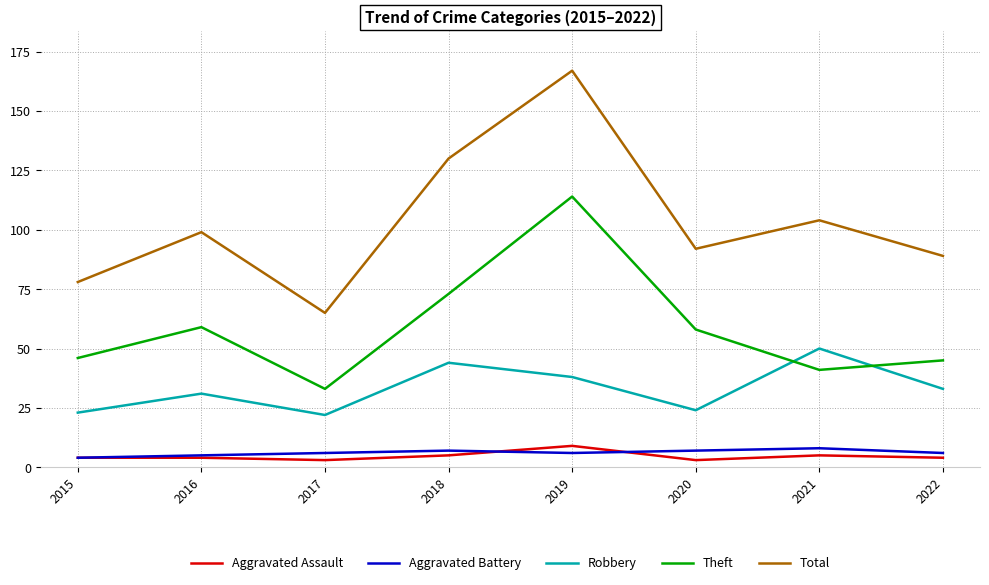

Count the number of data series in this chart.

5